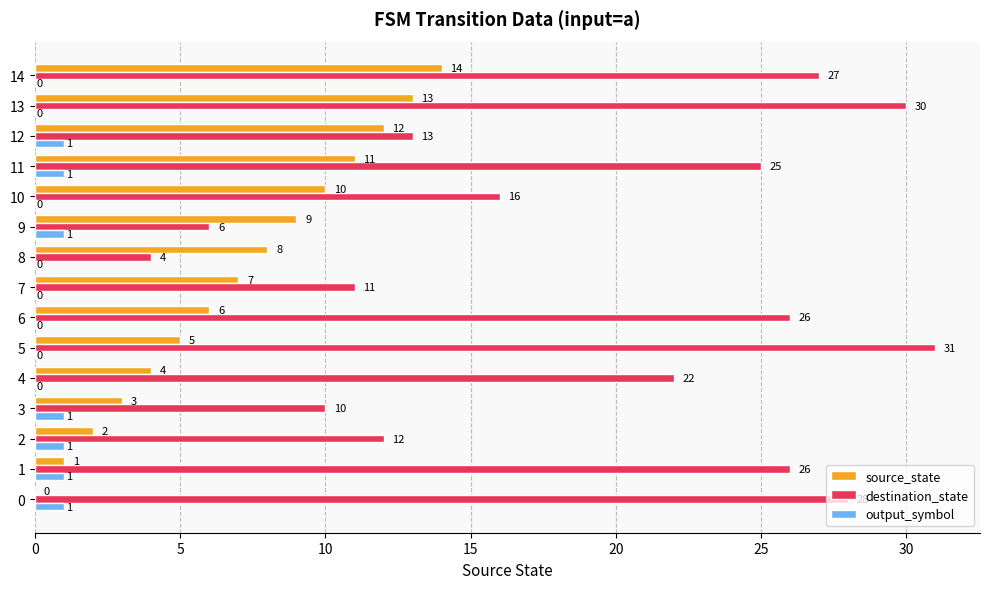

The value of destination_state at 9 is 6. True or false?

True